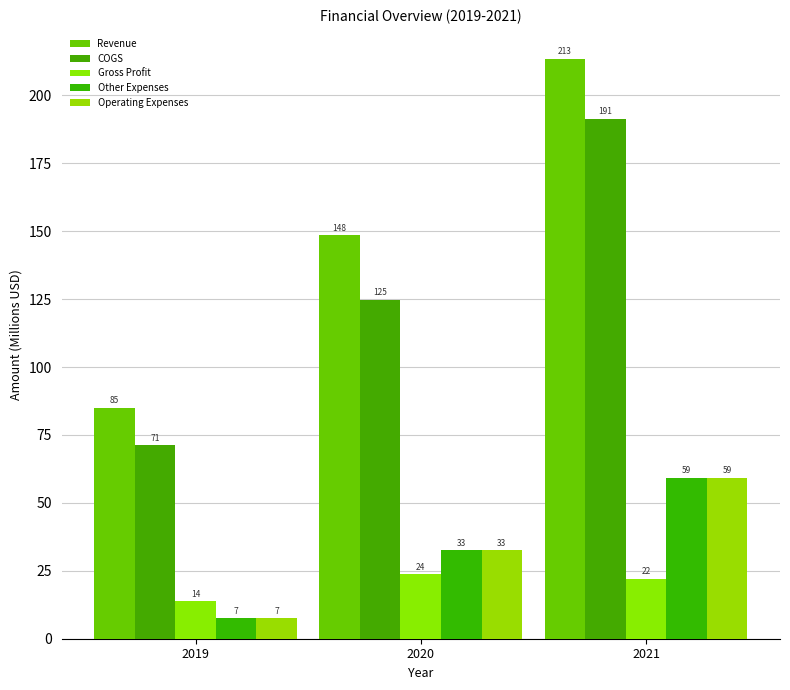

At how many categories does at least one series exceed 155?

1